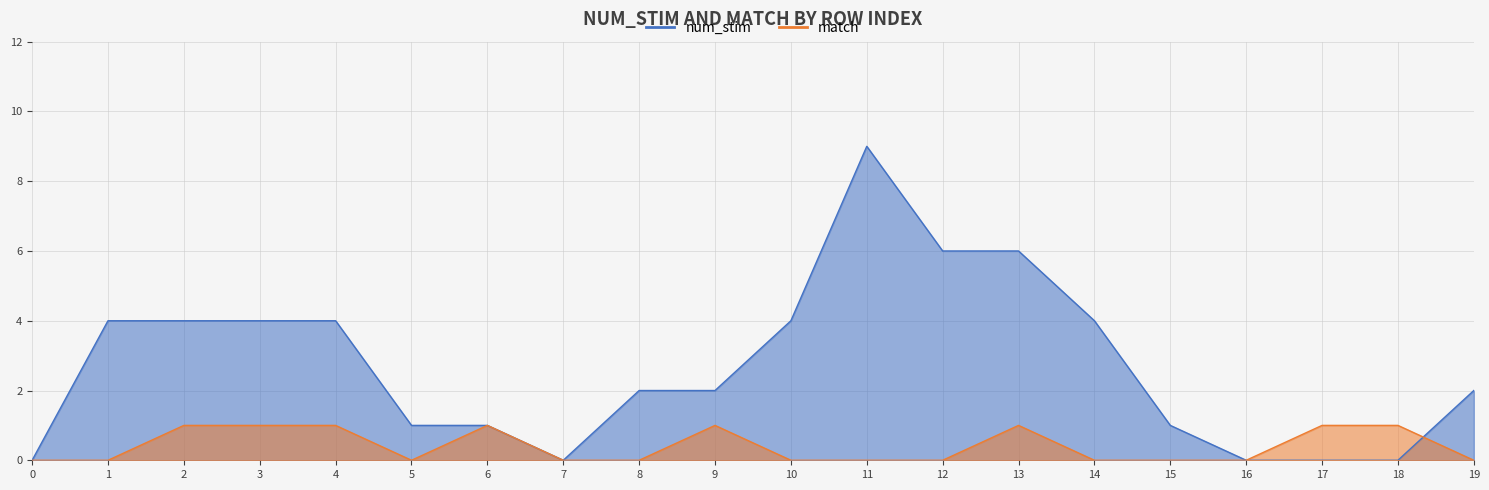

Rank the categories by num_stim value from highest to lowest.

11, 12, 13, 1, 2, 3, 4, 10, 14, 8, 9, 19, 5, 6, 15, 0, 7, 16, 17, 18